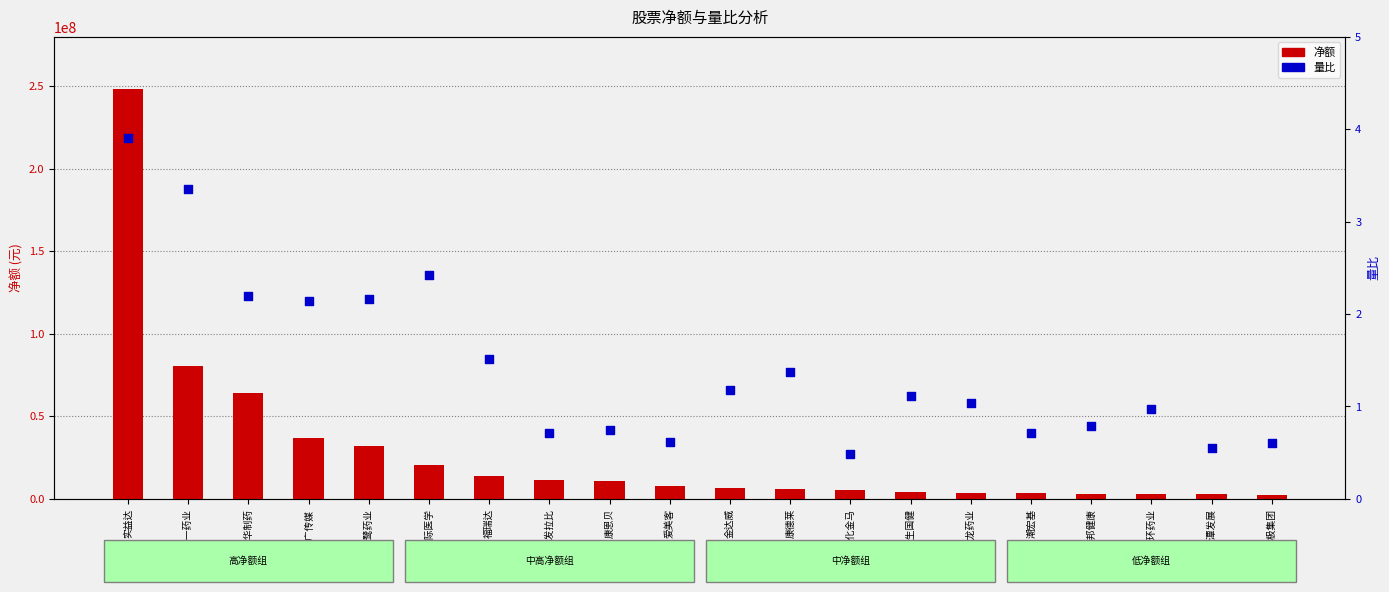

Is the value of 净额 at 联环药业 greater than the value of 量比 at 华邦健康?

Yes